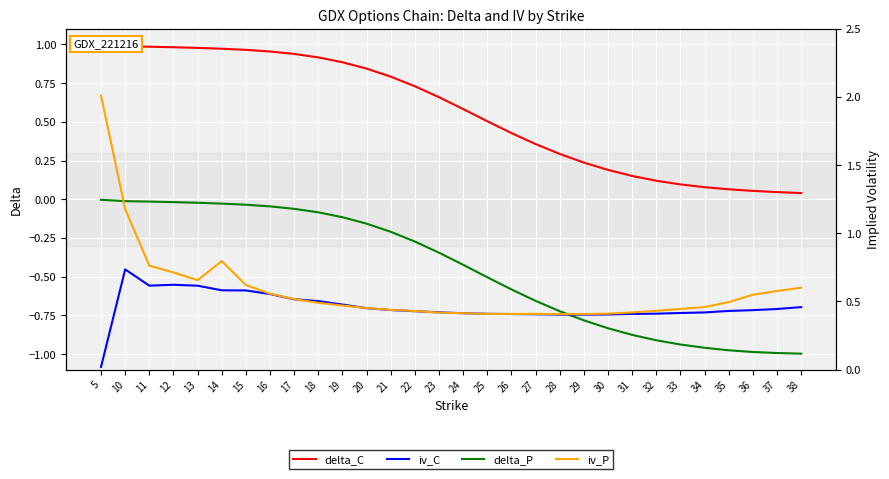

True or false: delta_C and delta_P intersect in this chart.

False